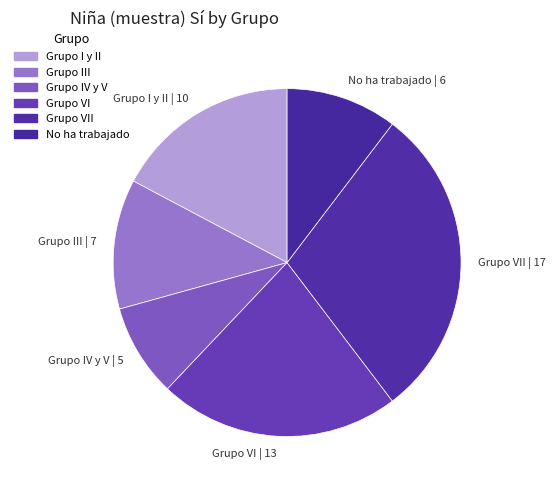

Does Grupo I y II | 10 represent more than half of the total?

No